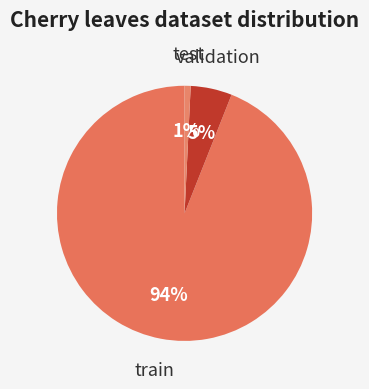

Count the number of slices in the pie.

3